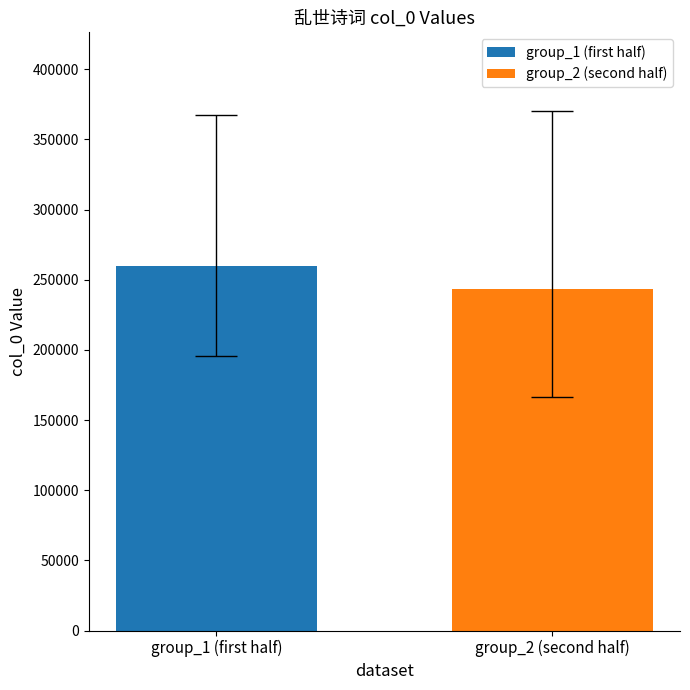

What is the greatest value displayed?

260010.8